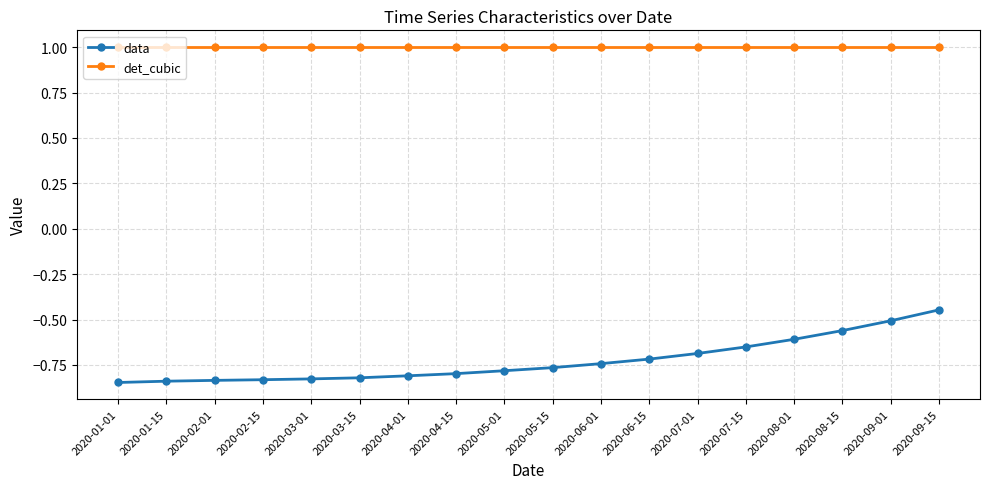

Which series has the widest spread of values?

data